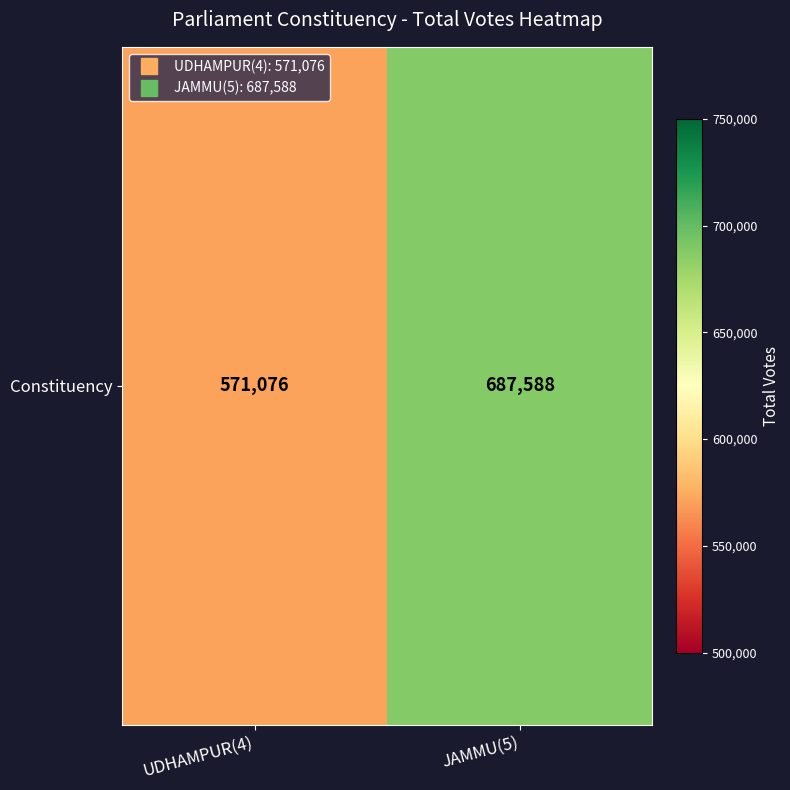

What is the difference between the maximum and minimum values?

116512